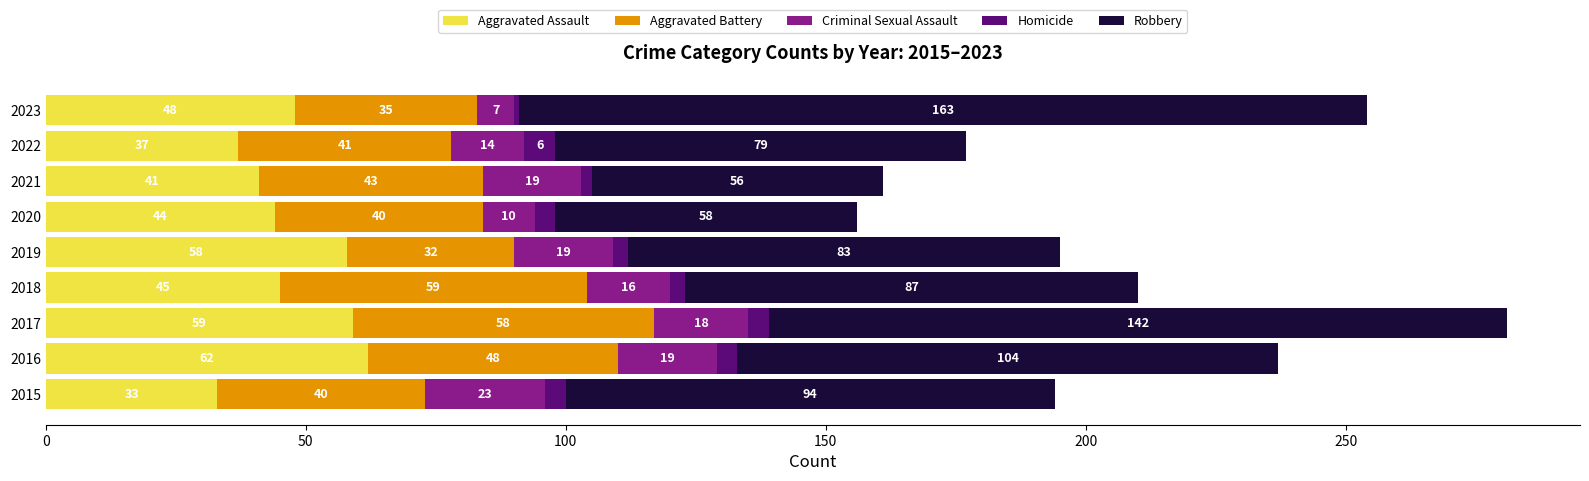

What is the maximum value for Aggravated Assault?

62